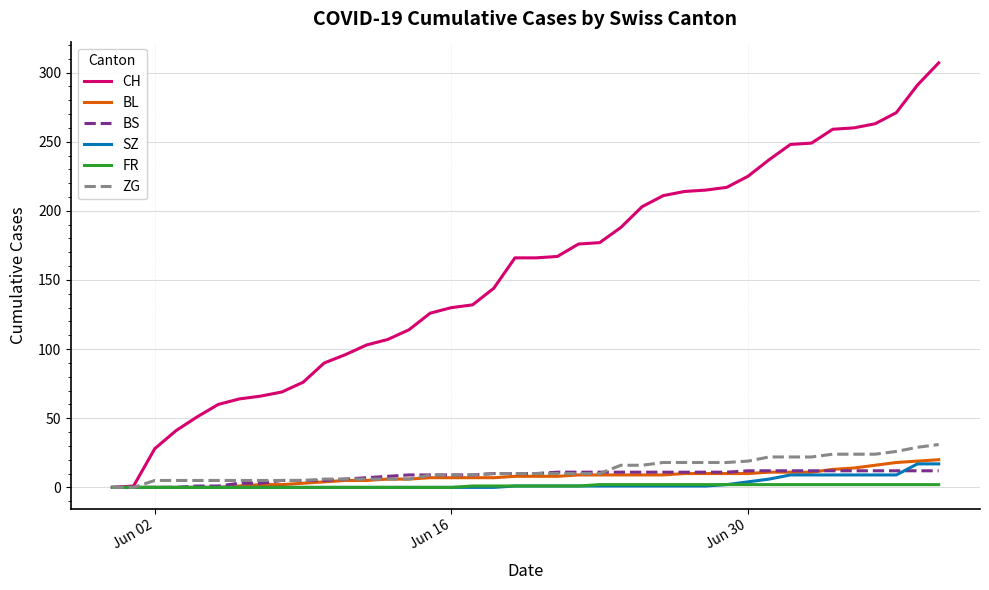

List the series in order of their peak value, lowest first.

FR, BS, SZ, BL, ZG, CH